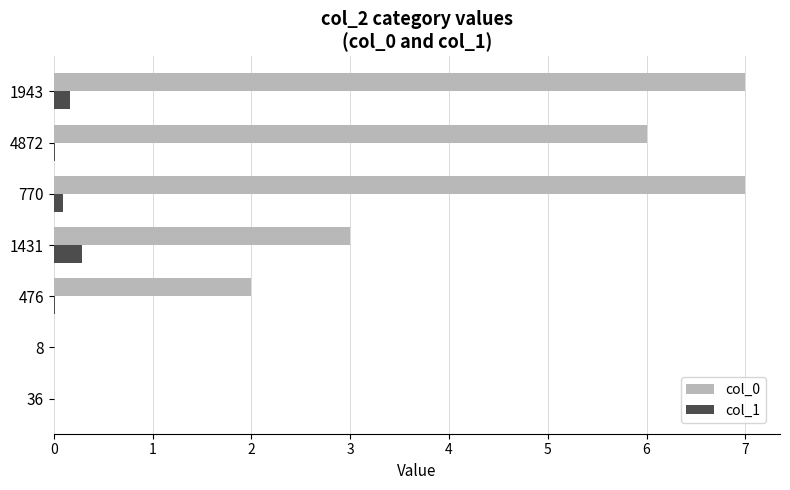

Is the value of col_1 at 36 greater than the value of col_0 at 1943?

No